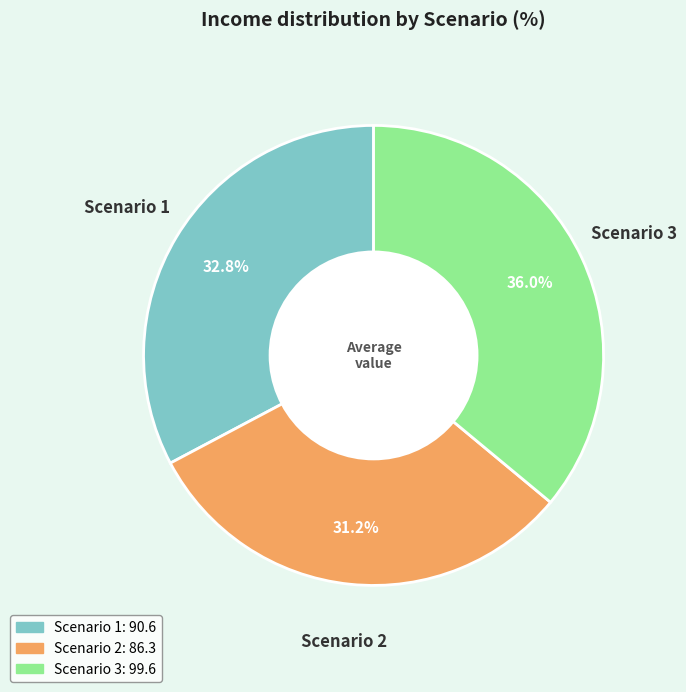

Which slice is the smallest?

Scenario 2